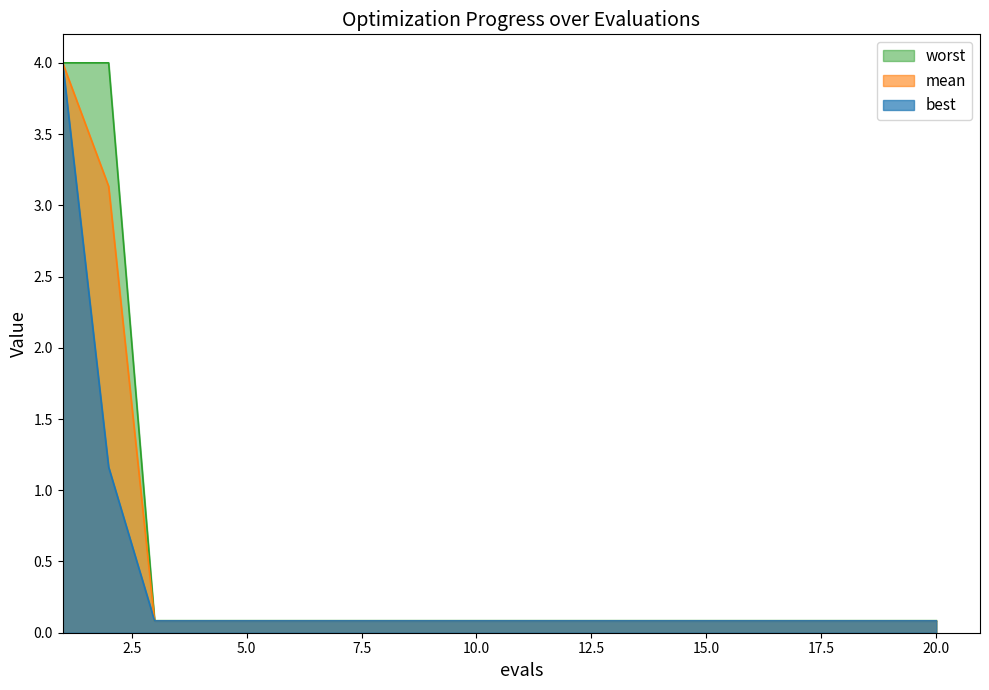

What are all the series names shown in the legend?

worst, mean, best